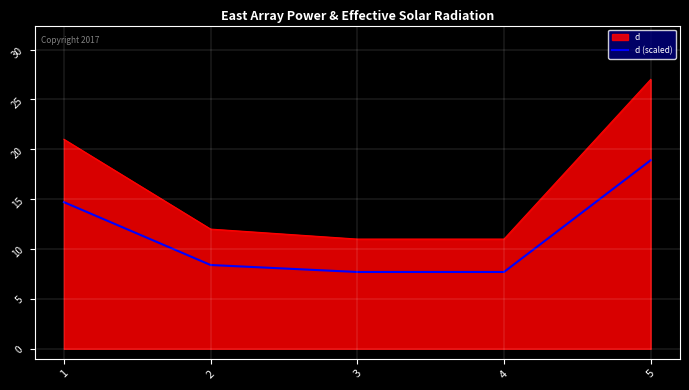

List the series in order of their overall mean, highest first.

d, d (scaled)